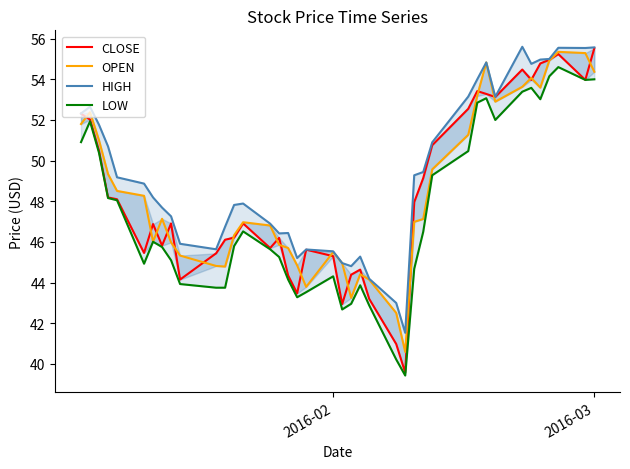

How many series are shown in this chart?

4